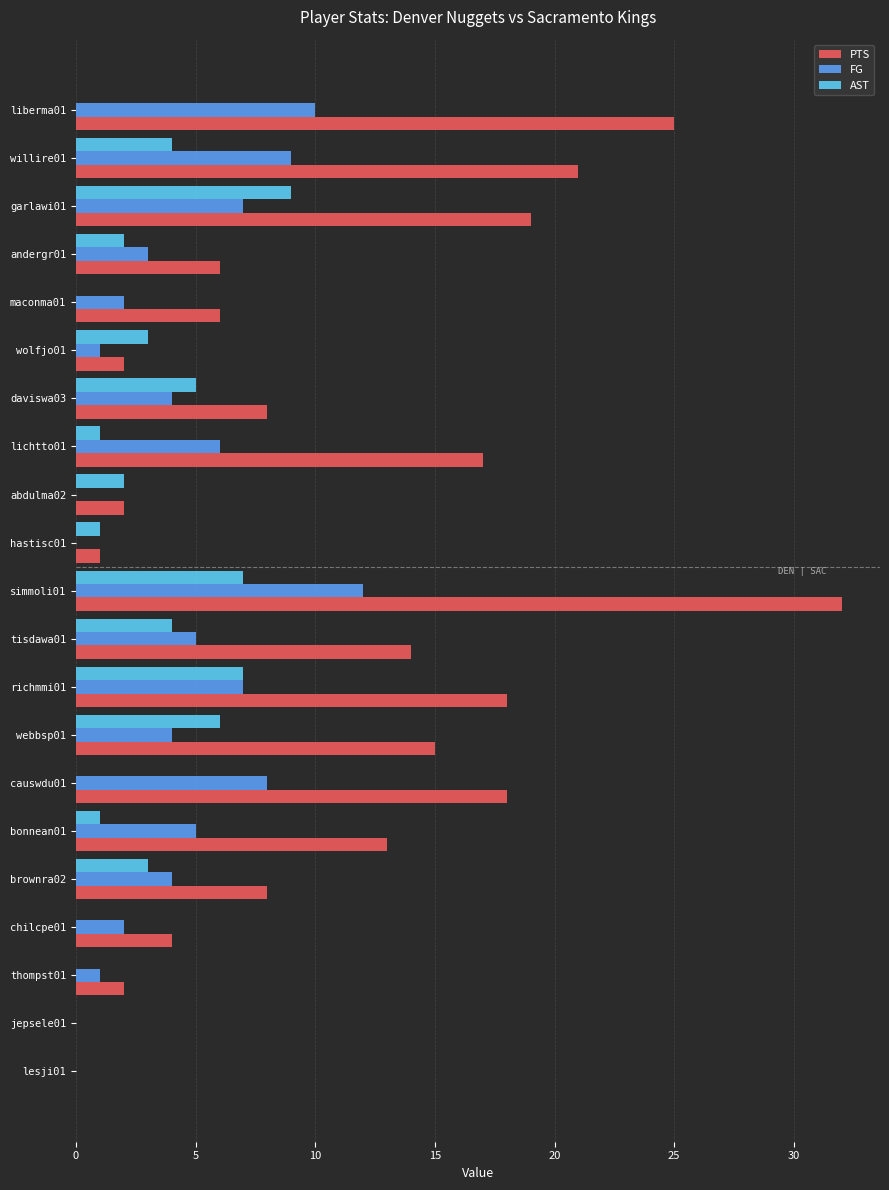

Between andergr01 and jepsele01, which series saw the biggest shift?

PTS